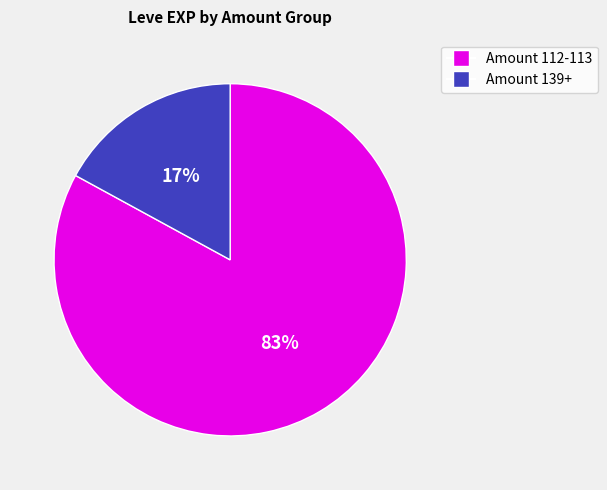

Is there a majority slice in this chart?

Yes